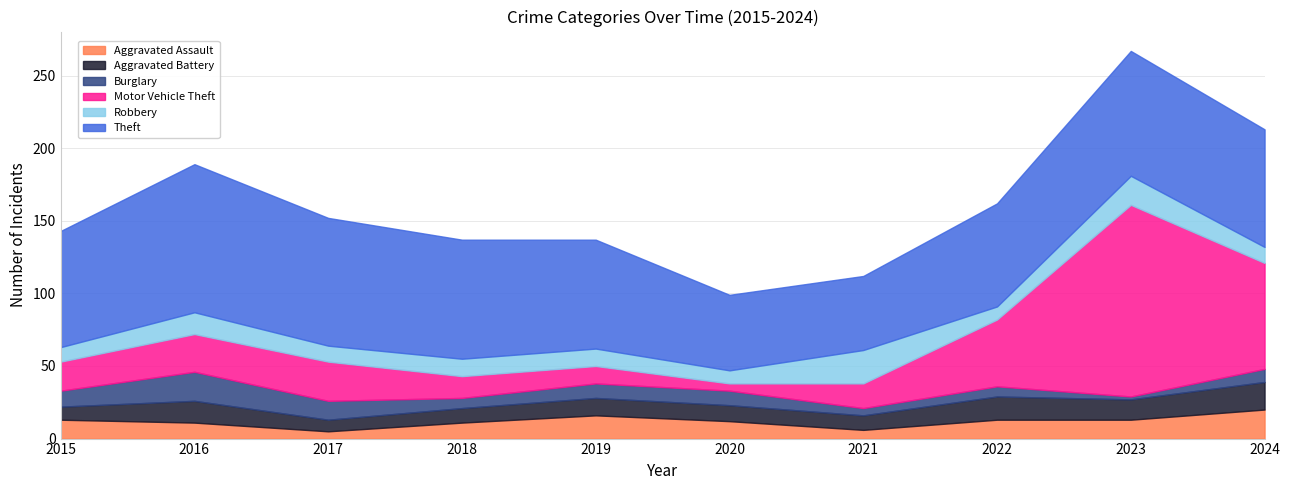

Rank the series by their maximum value, from lowest to highest.

Aggravated Battery, Aggravated Assault, Burglary, Robbery, Theft, Motor Vehicle Theft